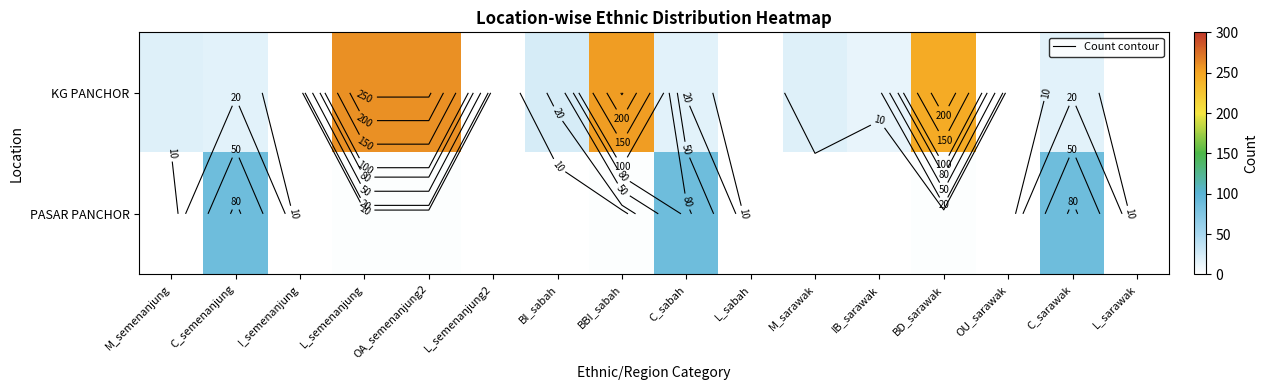

The PASAR PANCHOR series shows 0.6 at M_sarawak. True or false?

False